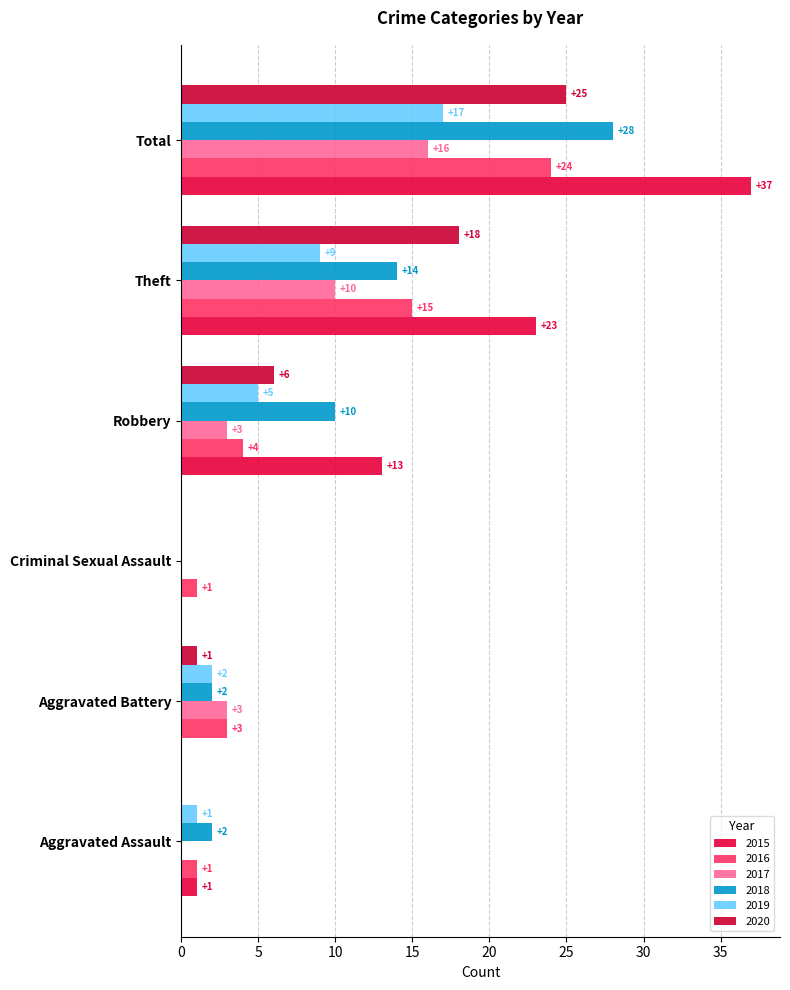

The 2019 series shows 8 at Criminal Sexual Assault. True or false?

False